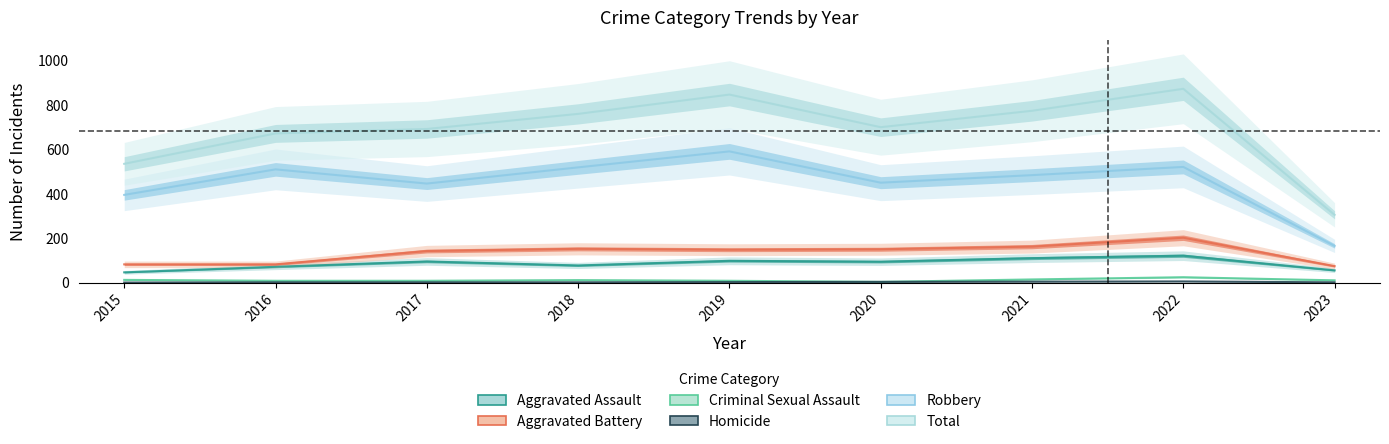

Reading left to right, list all the values displayed in this chart.

Aggravated Assault: 2015=46	2016=71	2017=95	2018=77	2019=98	2020=94	2021=110	2022=121	2023=55
Aggravated Battery: 2015=82	2016=82	2017=142	2018=152	2019=148	2020=150	2021=162	2022=202	2023=74
Criminal Sexual Assault: 2015=12	2016=8	2017=8	2018=11	2019=8	2020=3	2021=14	2022=24	2023=10
Homicide: 2015=0	2016=1	2017=1	2018=1	2019=2	2020=3	2021=4	2022=5	2023=1
Robbery: 2015=395	2016=510	2017=446	2018=519	2019=591	2020=450	2021=484	2022=521	2023=165
Total: 2015=535	2016=672	2017=692	2018=760	2019=847	2020=700	2021=774	2022=873	2023=305